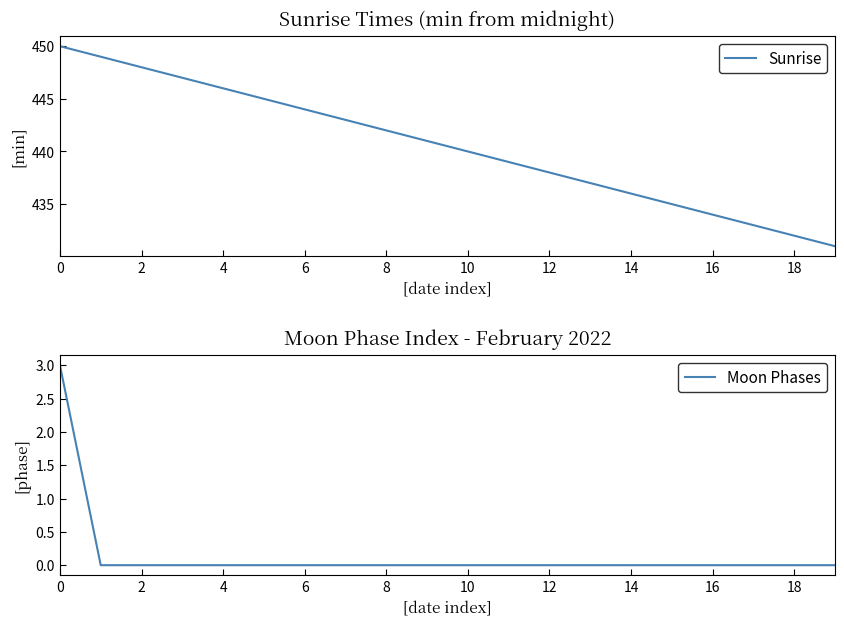

What is the difference between the highest and lowest values at 15?

435